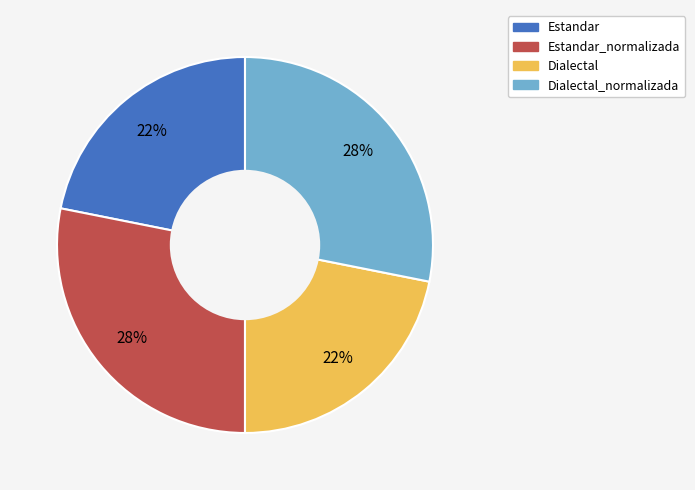

To the nearest percent, what is the difference between the largest and smallest slice percentages?

6%